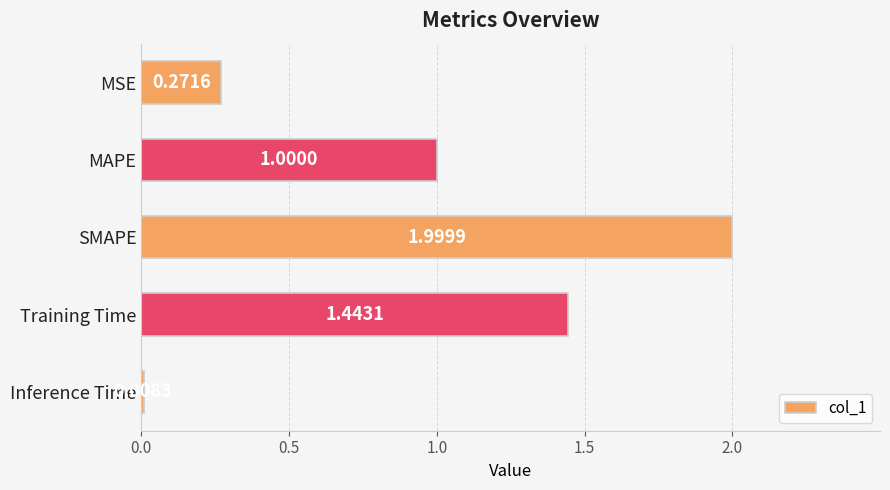

At which category does the chart reach its peak across all series?

SMAPE